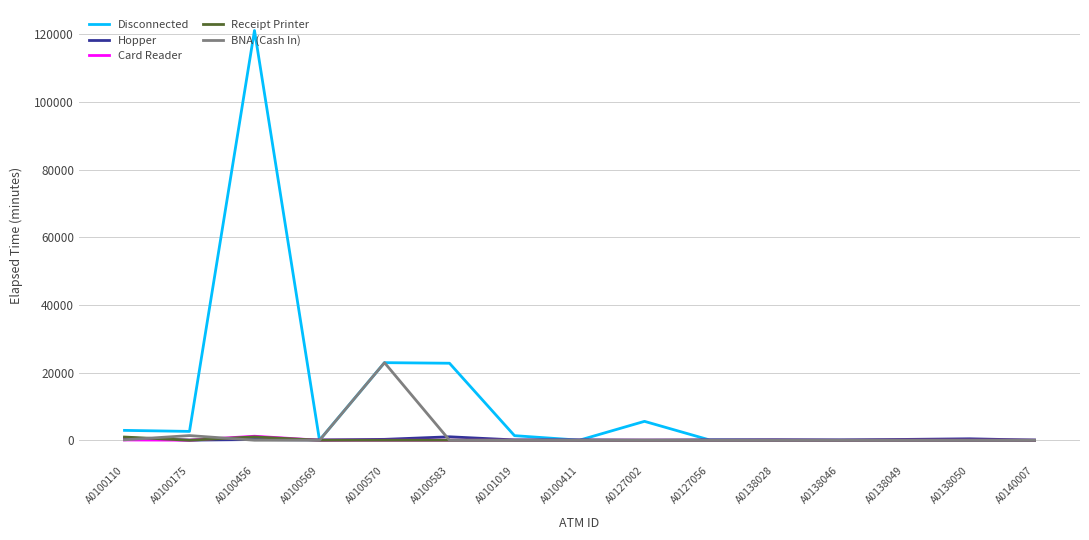

What is the spread (max minus min) of values at A0100110?

2835